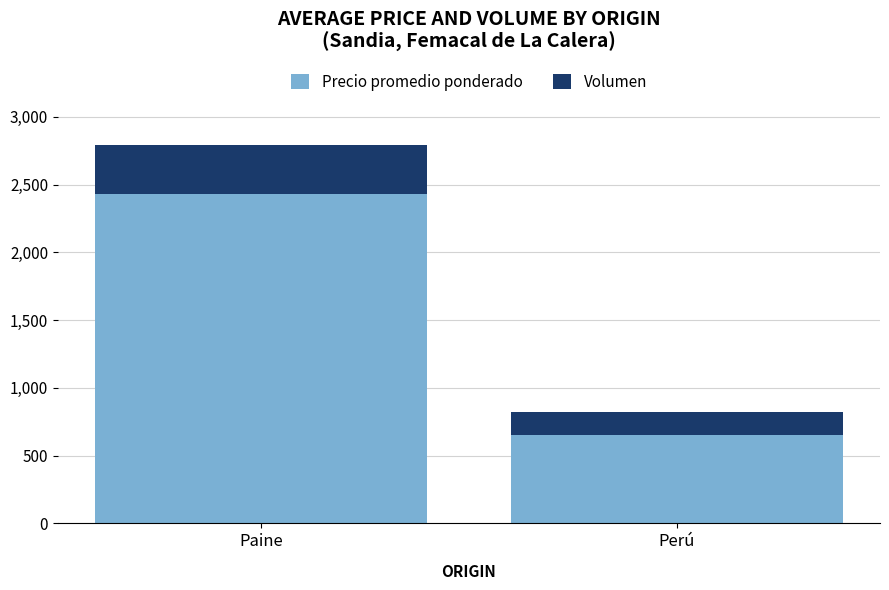

At which category is the sum across all series the highest?

Paine